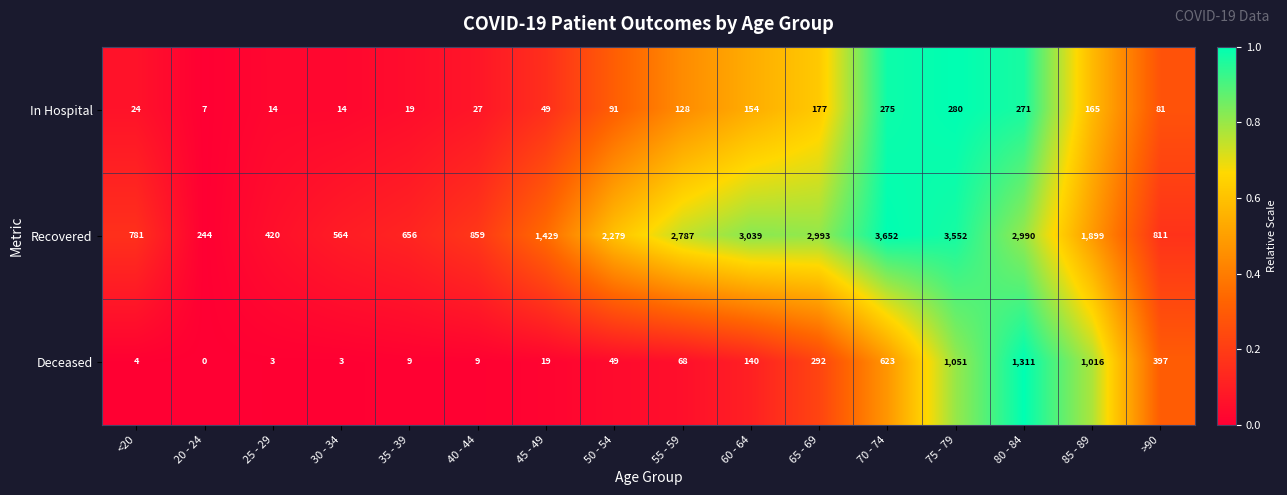

Which label corresponds to the smallest value in the chart?

20 - 24